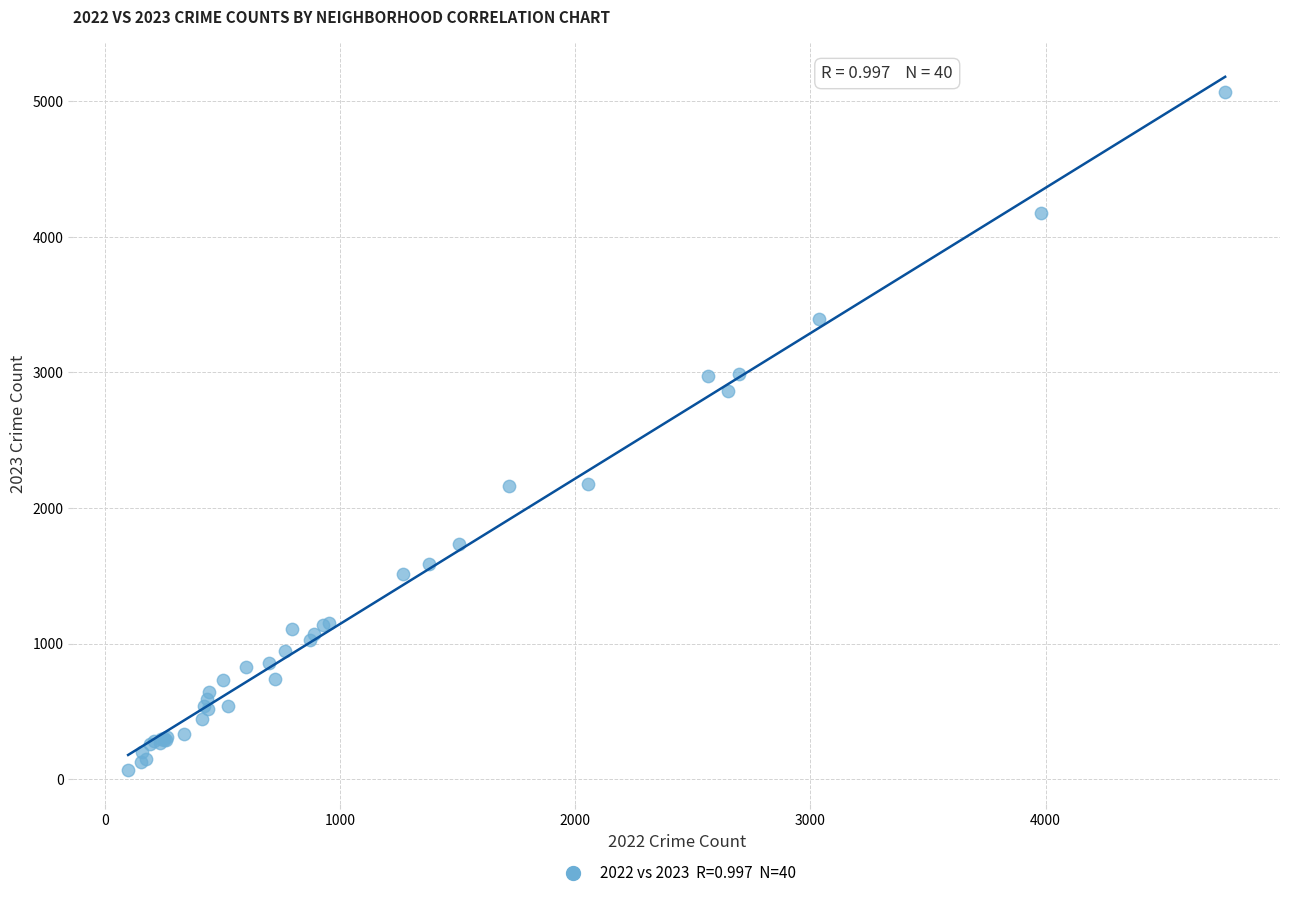

What Y value in the scatter plot is closest to 2568?

2862